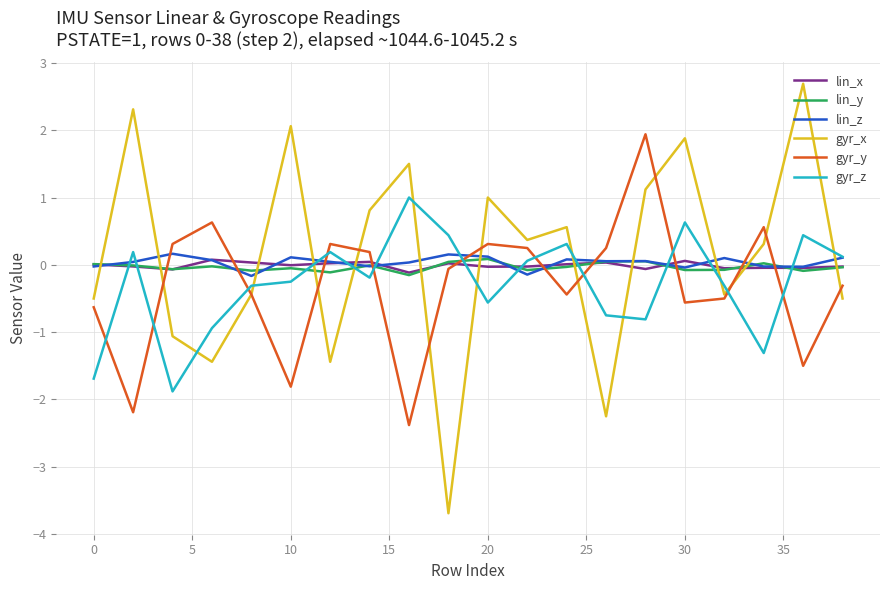

How many categories are shown in the chart?

20